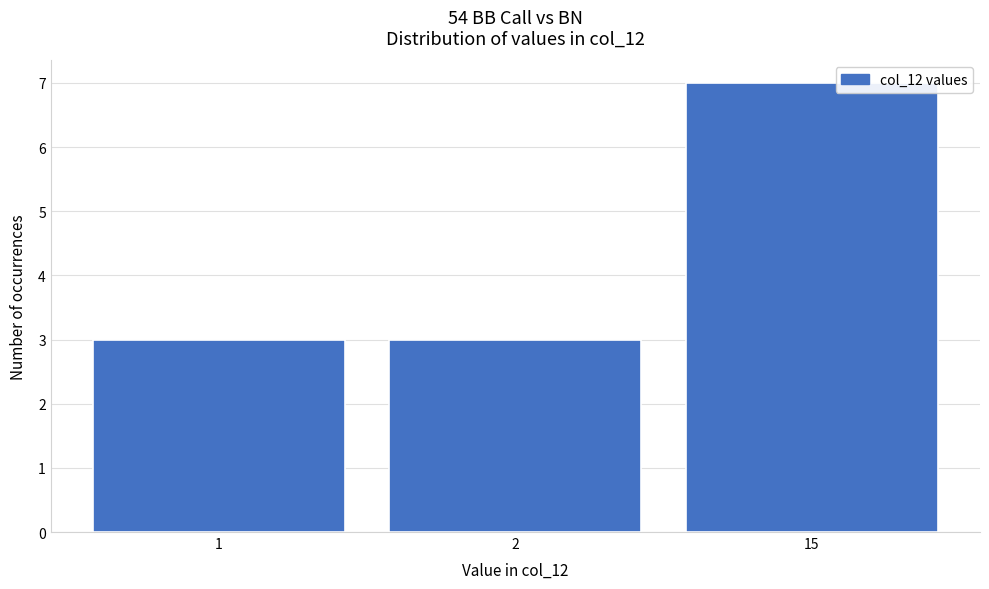

Reading left to right, extract all data points from this chart.

1=3	2=3	15=7